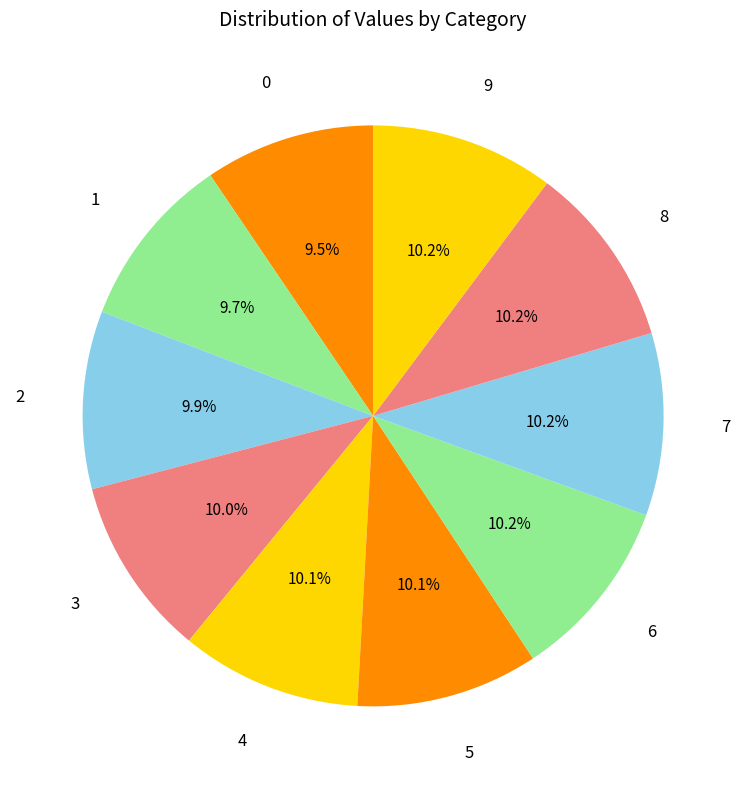

Is the sum of 2 and 1 greater than half?

No